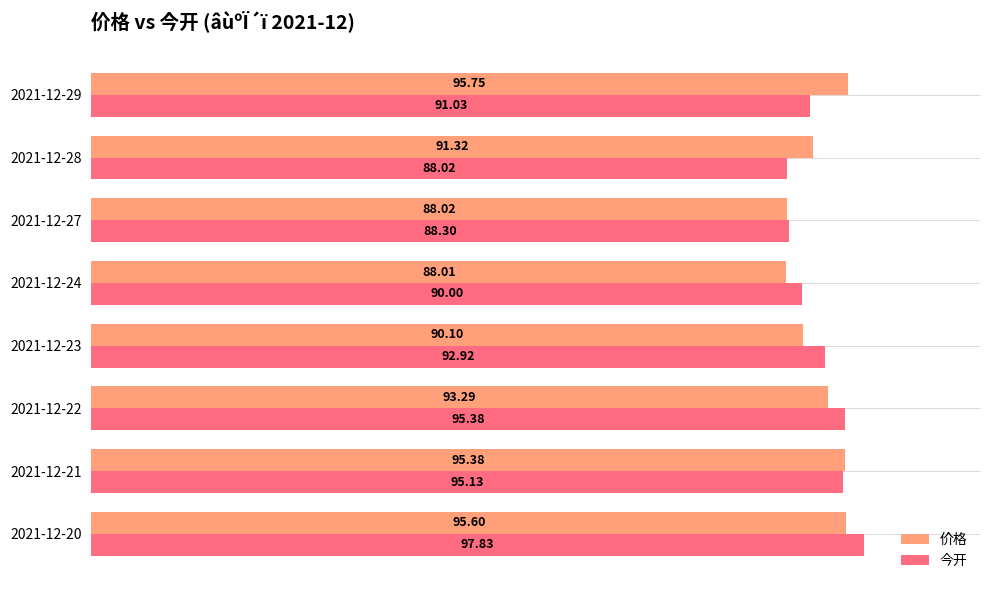

What is the minimum value for 今开?

88.0